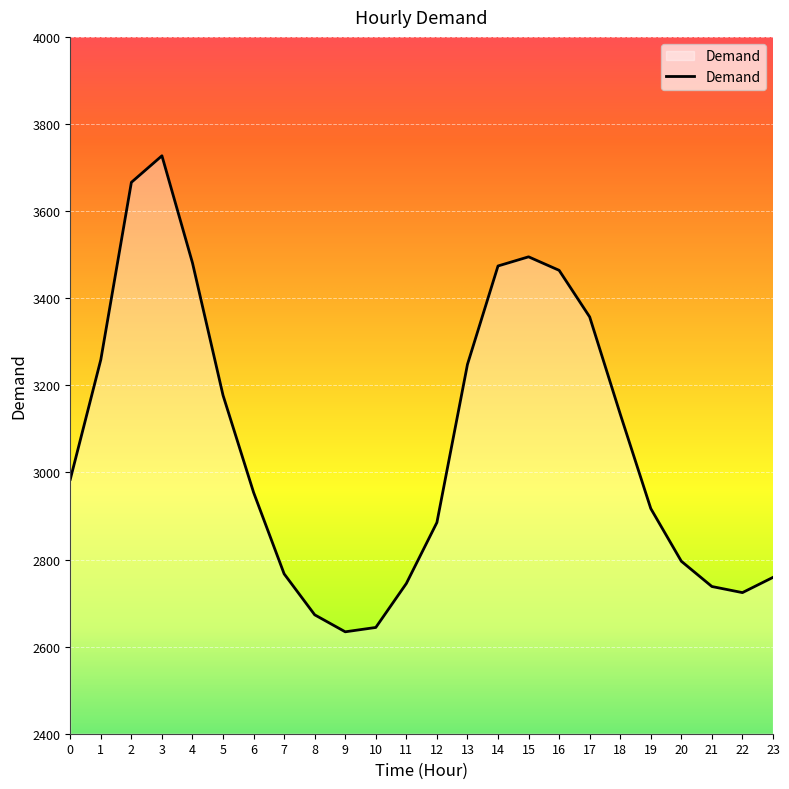

What is the difference between the maximum and minimum values?

1093